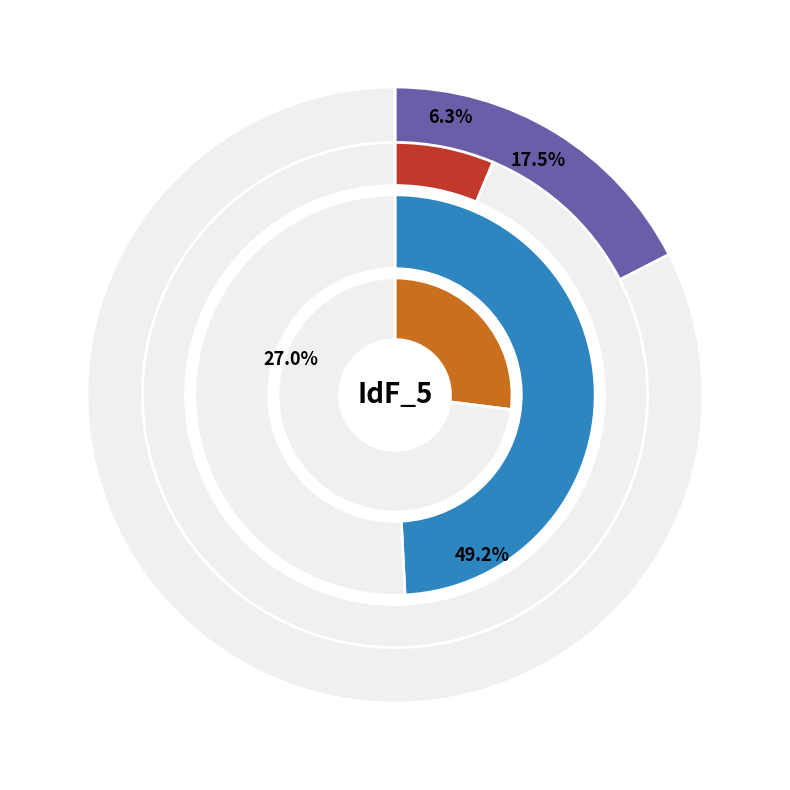

Is there a majority slice in this chart?

No